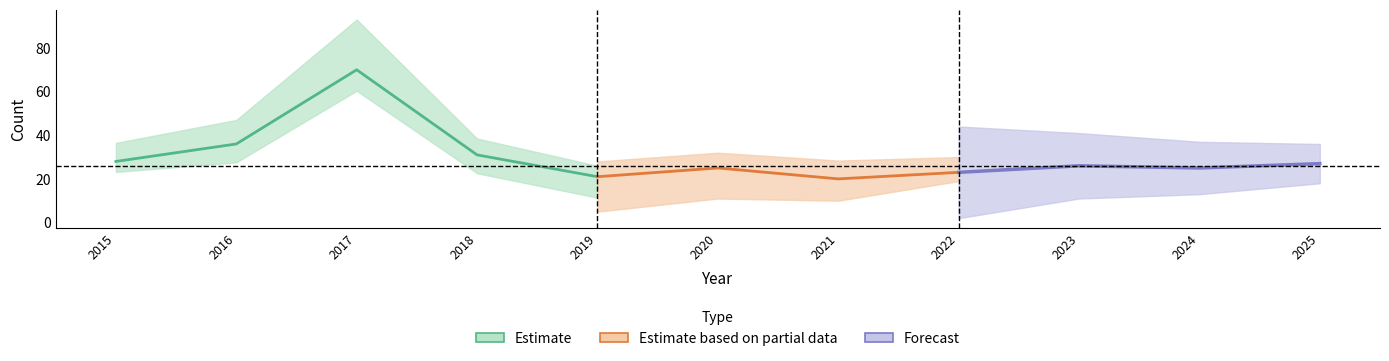

At which category does Total reach its first local valley?

2019